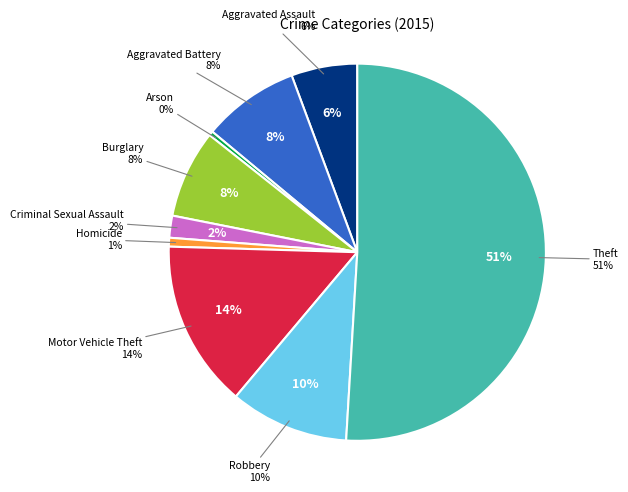

What portion of the pie excludes Burglary?

92.5%